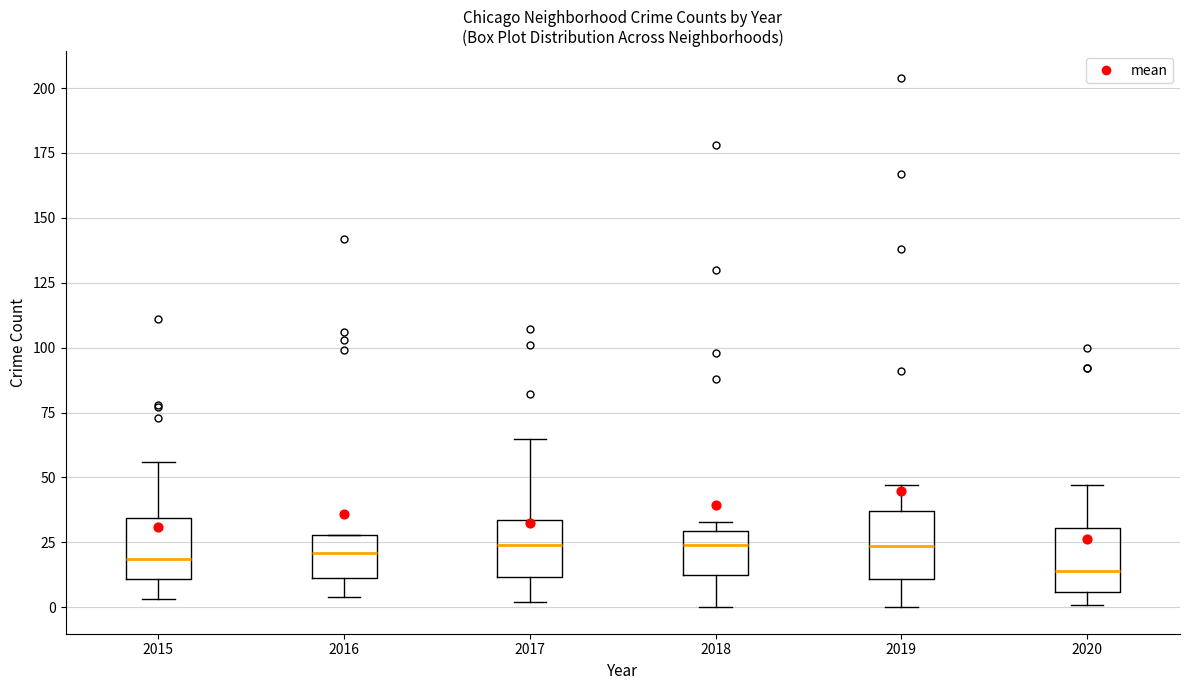

Reading left to right, transcribe this box plot: for each box, give where its median line is, the range the box spans, and where its two whiskers end, as read against the y-axis. The values are not printed on the chart, so give them approximately, as read against the axis.

2015: median 20, box 10 to 35, whiskers 5 to 55
2016: median 20, box 10 to 30, whiskers 5 to 30
2017: median 25, box 10 to 35, whiskers 0 to 65
2018: median 25, box 15 to 30, whiskers 0 to 35
2019: median 25, box 10 to 35, whiskers 0 to 45
2020: median 15, box 5 to 30, whiskers 0 to 45